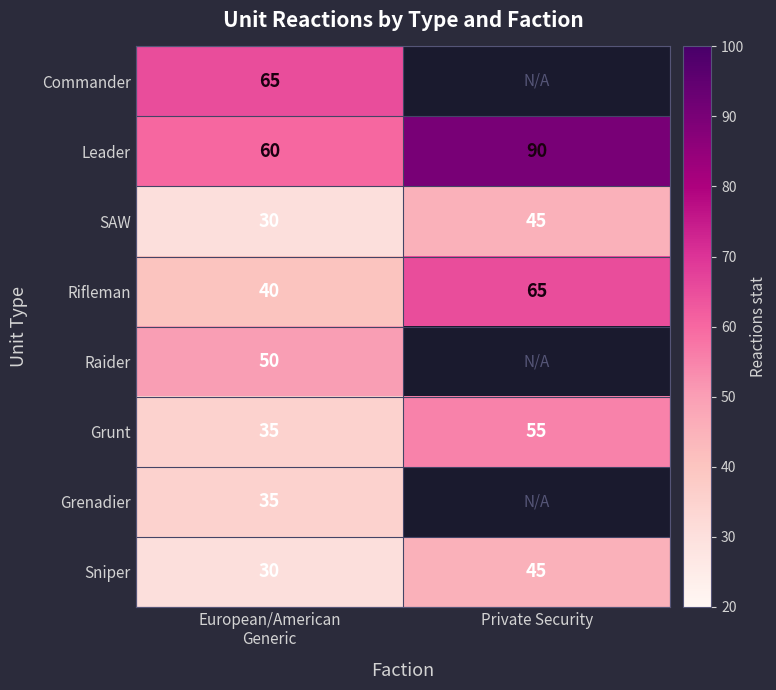

At which category does the chart reach its peak across all series?

Private Security